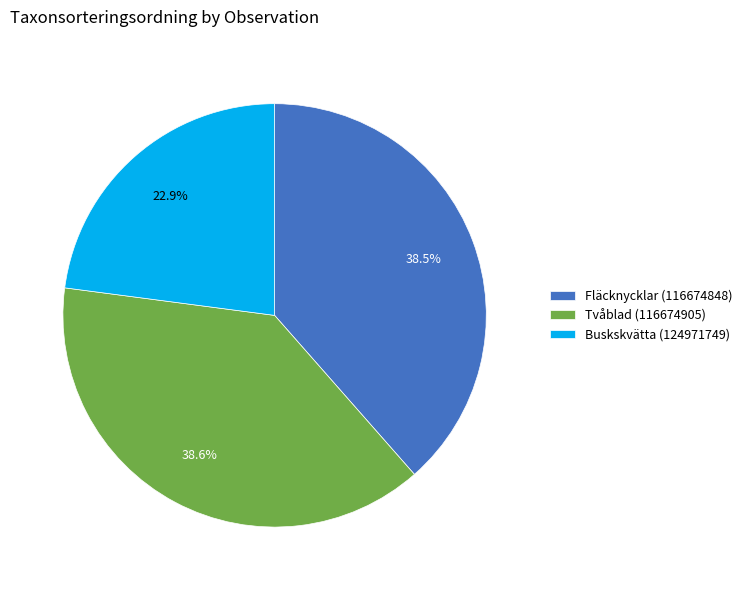

Count the number of slices in the pie.

3